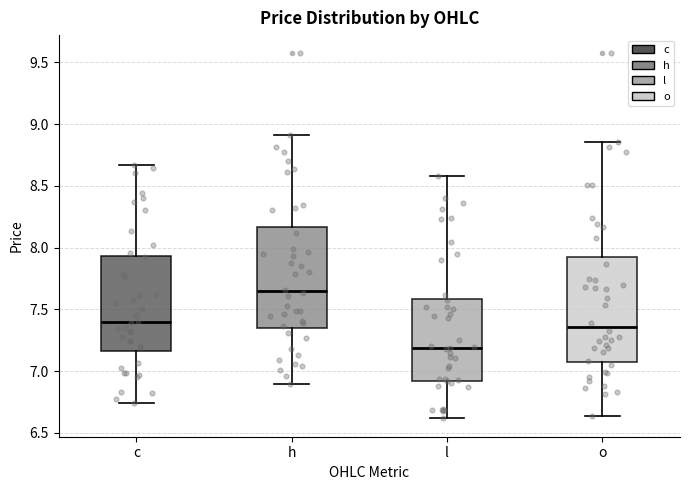

Where is the lower edge of the box for o on the y-axis? The values are not printed on the chart, so give them approximately, as read against the axis.

7.05